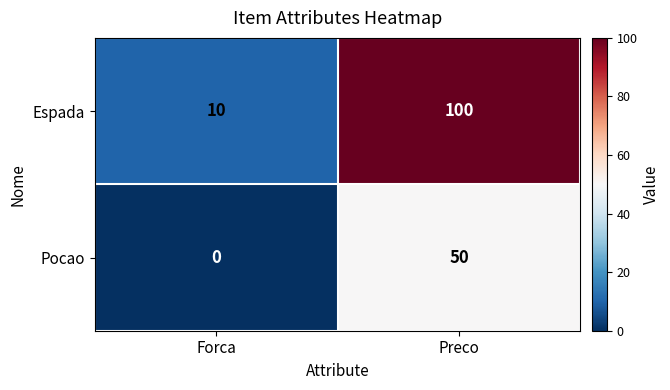

Reading left to right, transcribe all the data shown in this chart.

Espada: Forca=10	Preco=100
Pocao: Forca=0	Preco=50